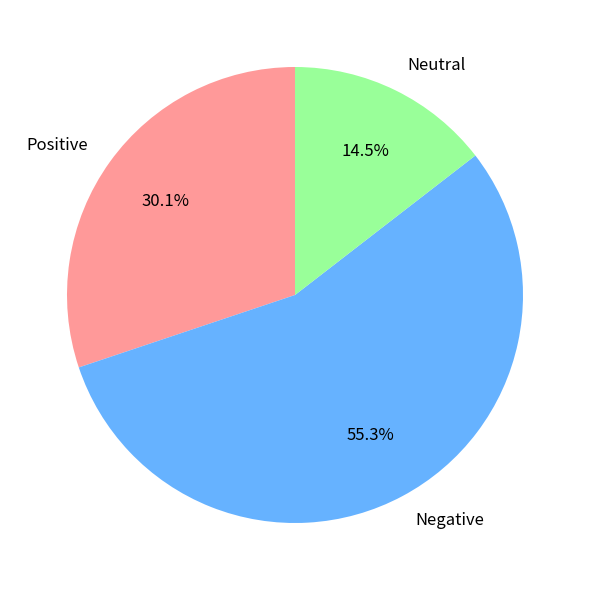

Which slice is the largest?

Negative